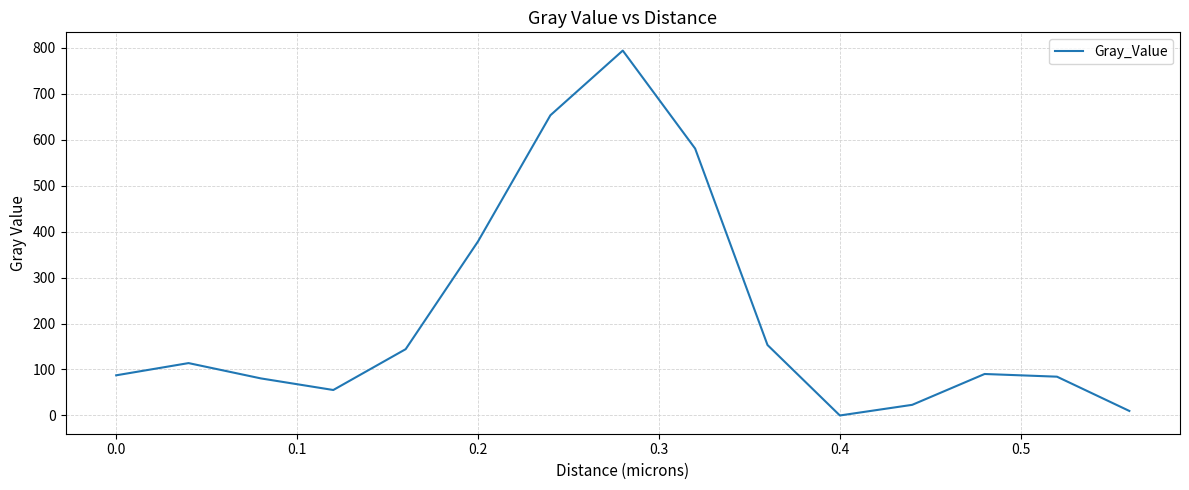

What is the greatest value displayed?

793.5